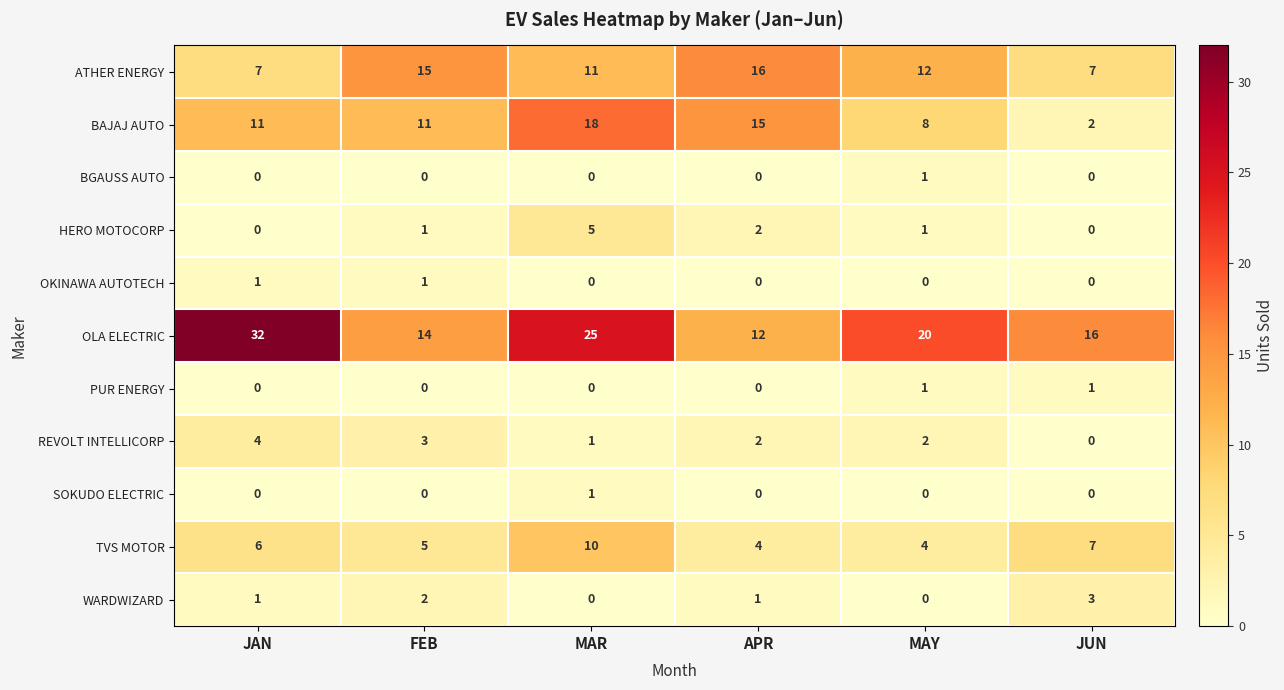

Count the HERO MOTOCORP values in the range 0 to 2.

5